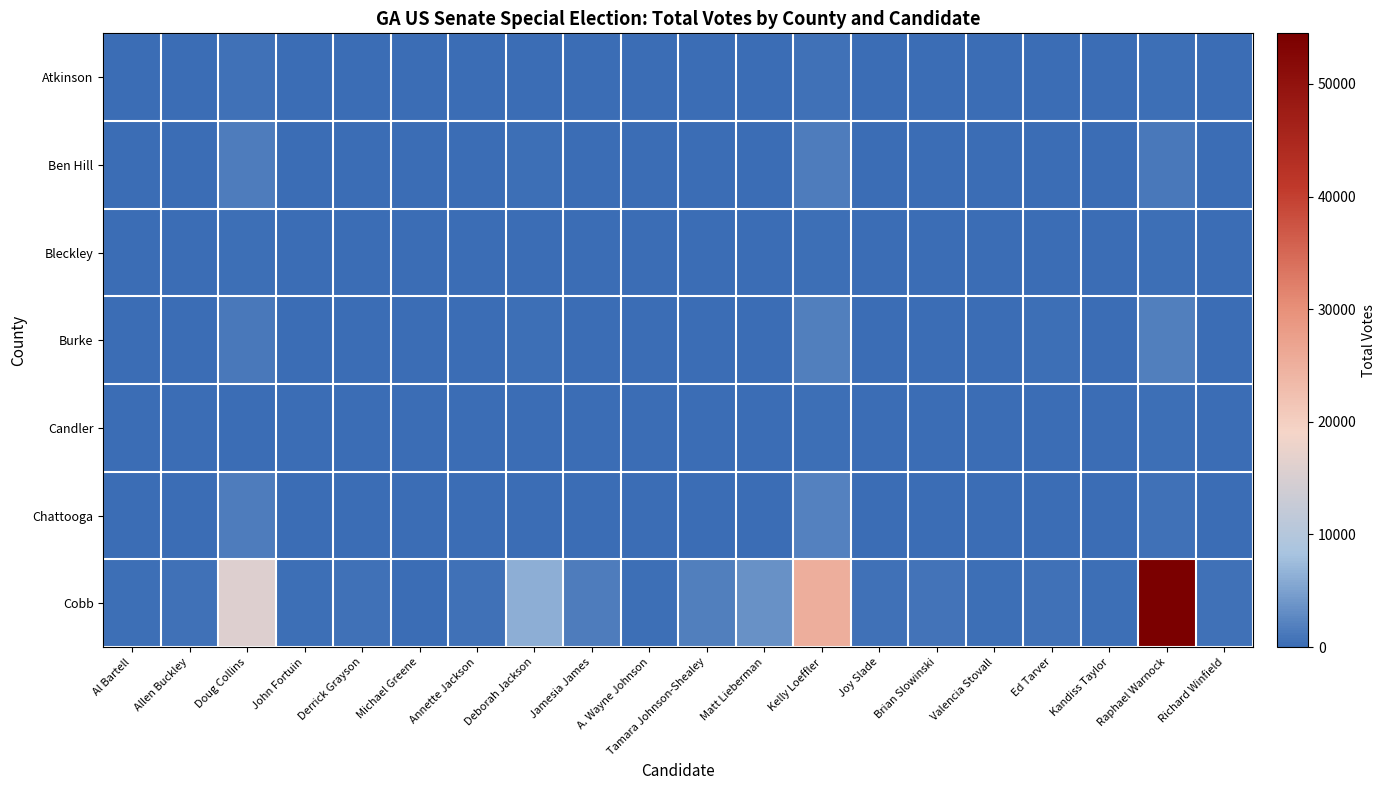

What is the maximum value shown in the chart?

54485